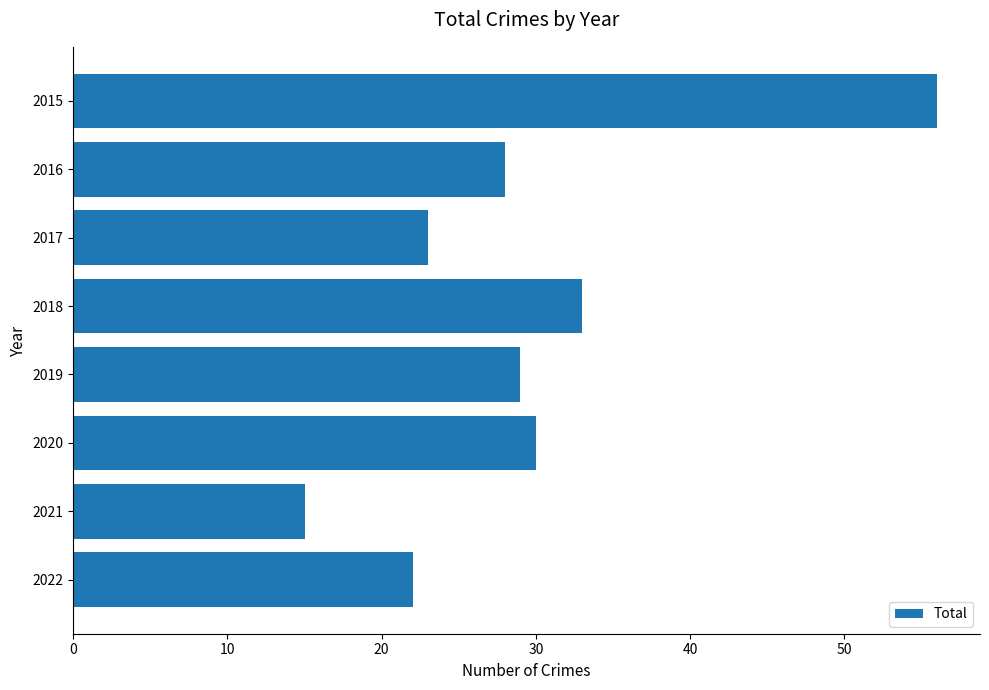

List the labels in order of value, largest first.

2015, 2018, 2020, 2019, 2016, 2017, 2022, 2021